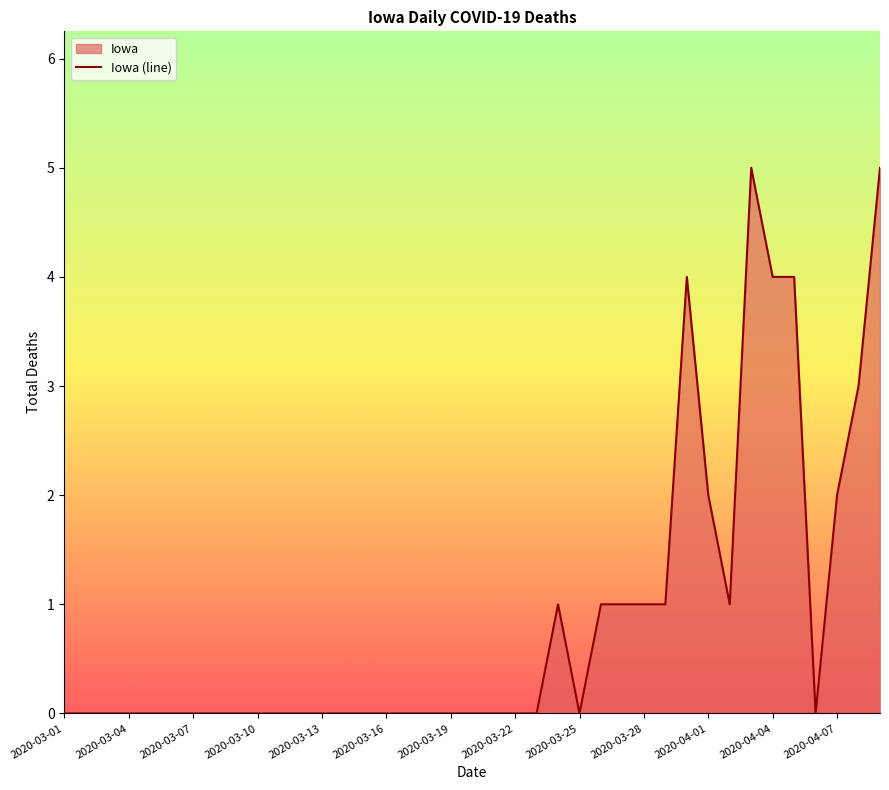

True or false: the data shows 3 at 2020-03-19.

False